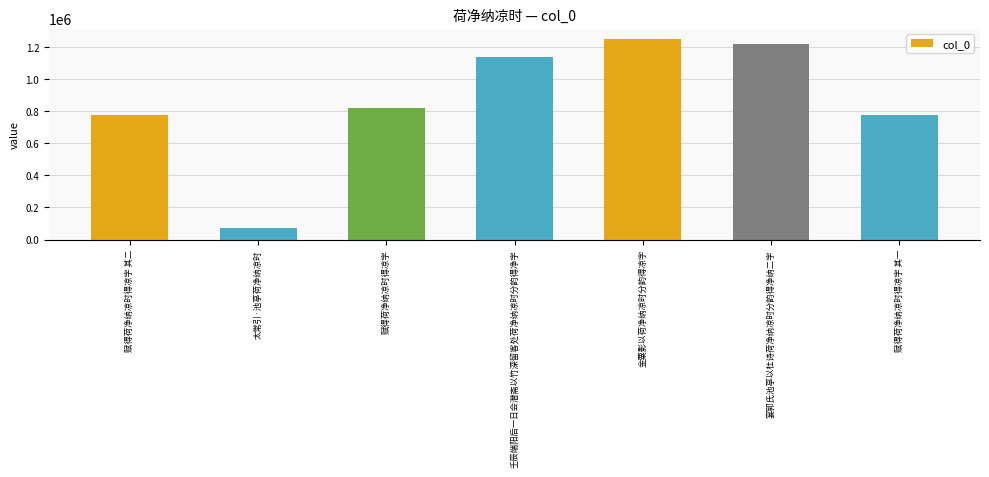

Which has a higher value, 金粟影以荷净纳凉时分韵得凉字 or 宴郭氏池亭以杜诗荷净纳凉时分韵得净纳二字?

金粟影以荷净纳凉时分韵得凉字